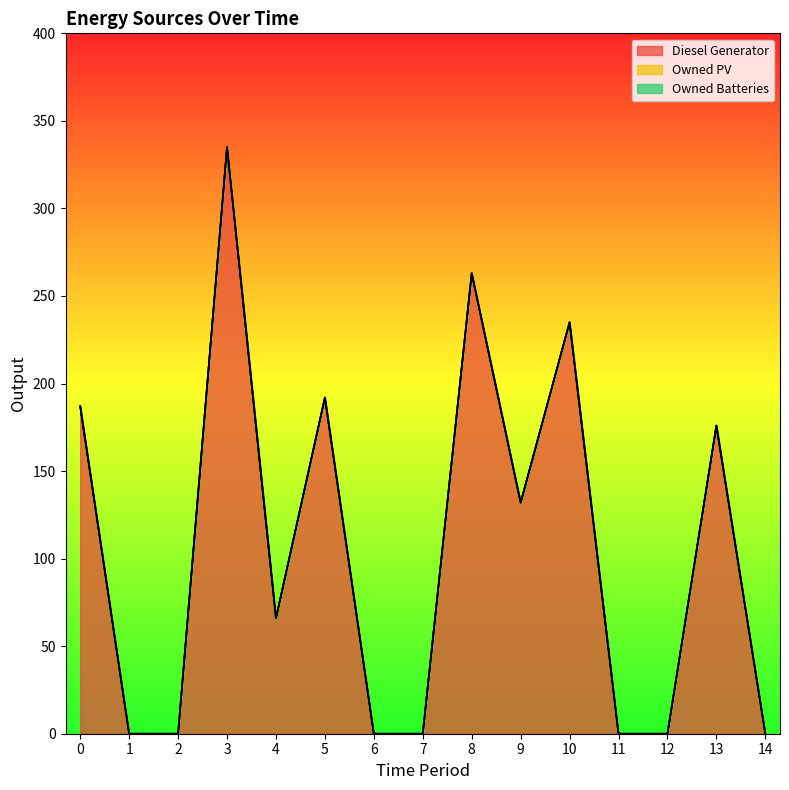

Which series has the largest total across all categories?

Diesel Generator